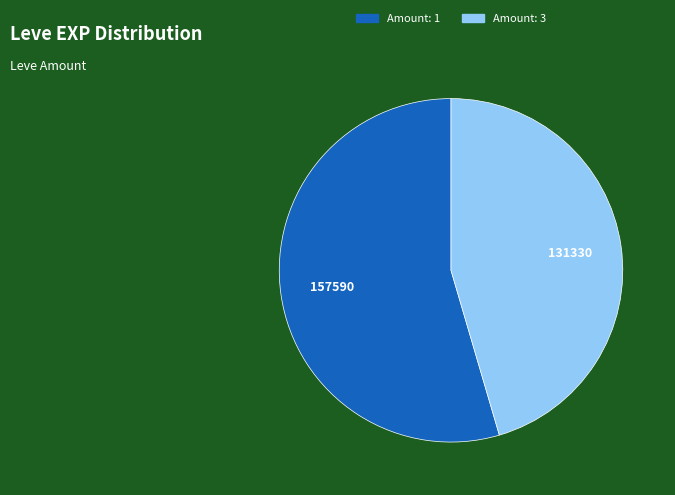

How many slices are in this pie chart?

2